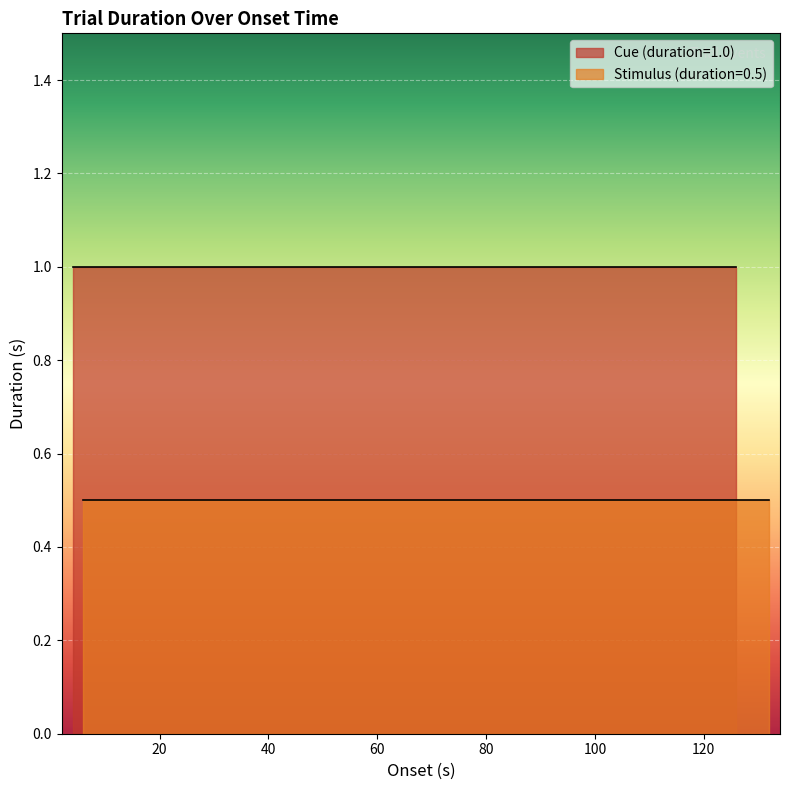

What position from the right is 84.0011?

14